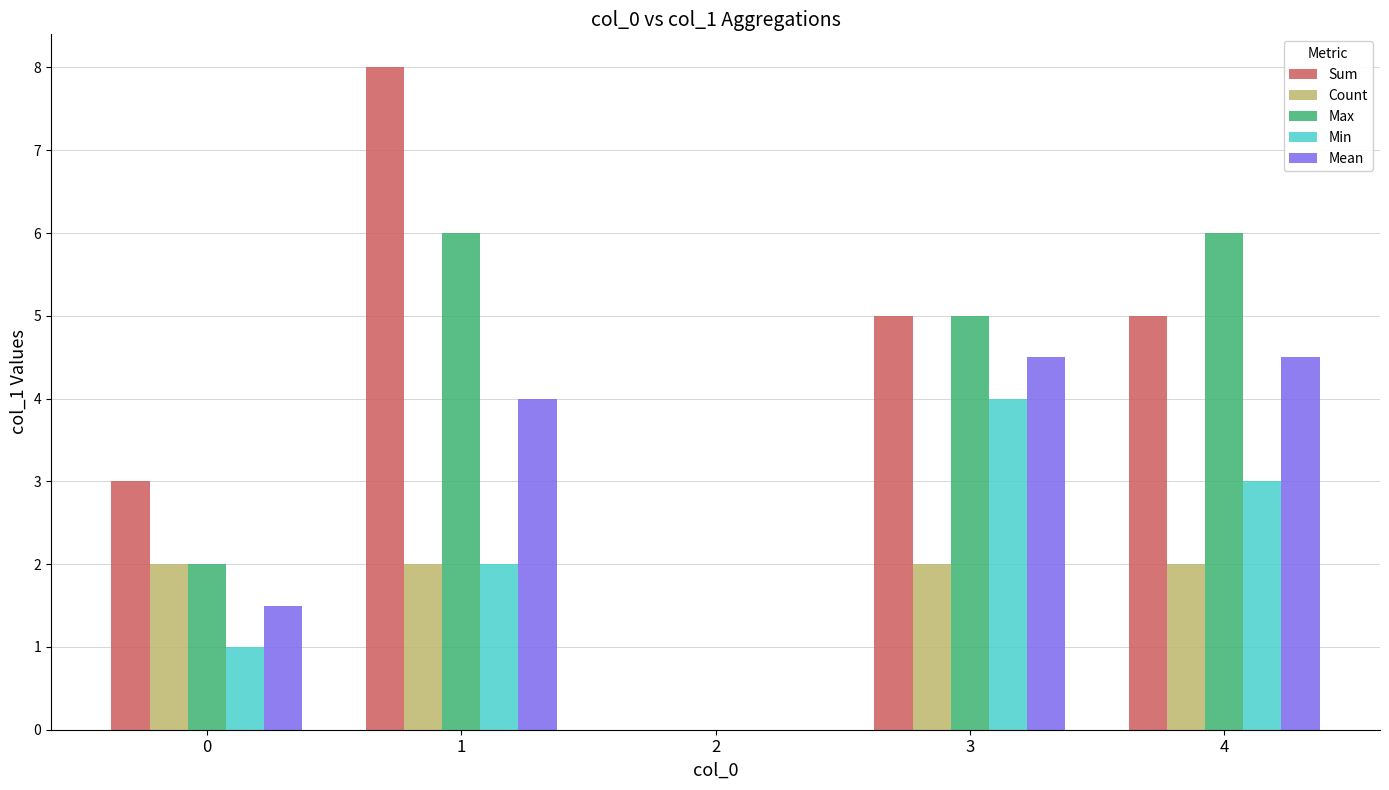

Reading right to left, transcribe all the data shown in this chart.

Sum: 4=5.0	3=5.0	2=0.0	1=8.0	0=3.0
Count: 4=2.0	3=2.0	2=0.0	1=2.0	0=2.0
Max: 4=6.0	3=5.0	2=0.0	1=6.0	0=2.0
Min: 4=3.0	3=4.0	2=0.0	1=2.0	0=1.0
Mean: 4=4.5	3=4.5	2=0.0	1=4.0	0=1.5